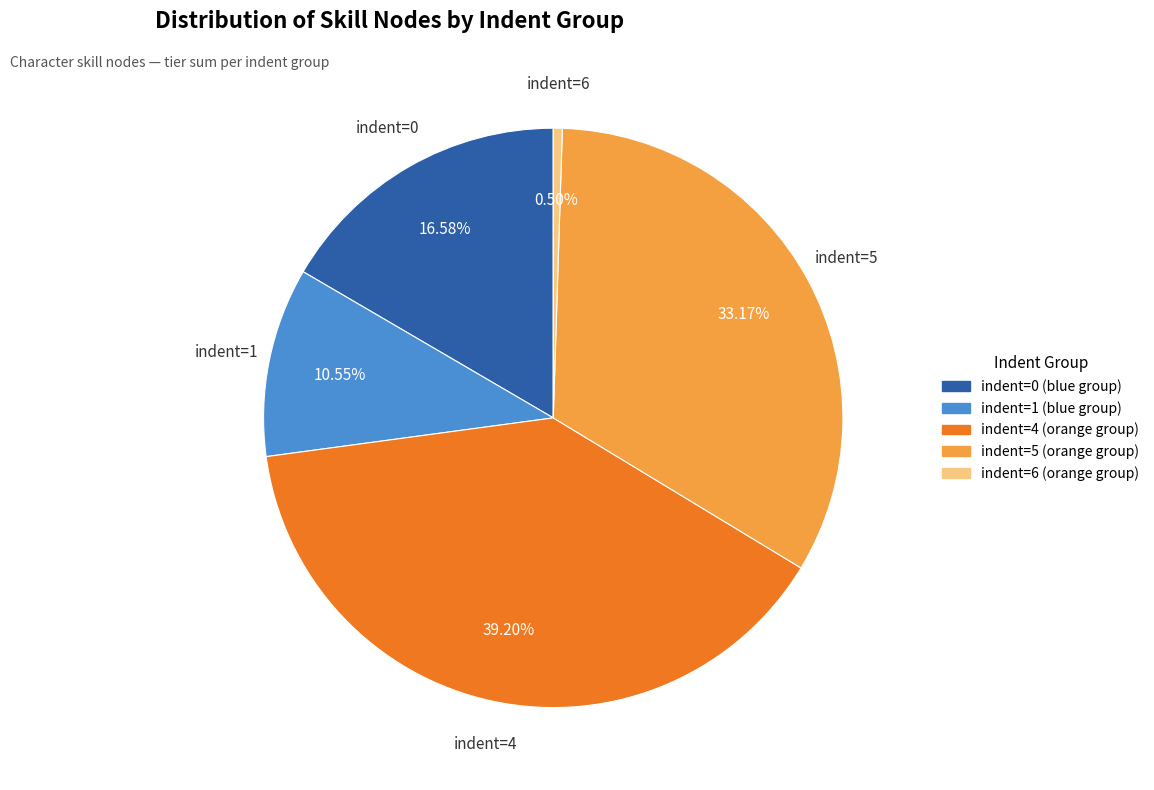

How many segments does this pie chart have?

5